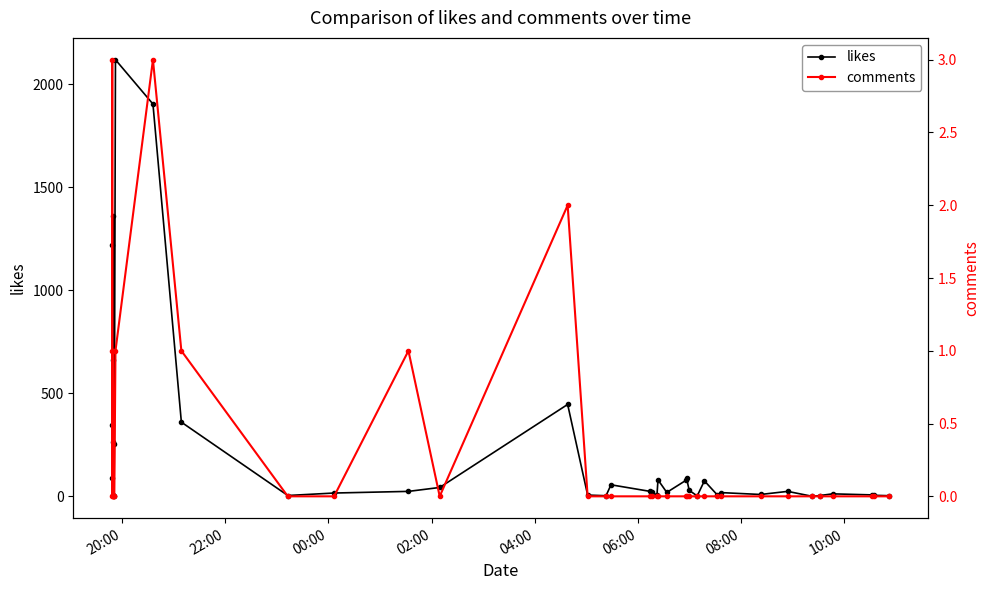

Which series has the largest total across all categories?

likes